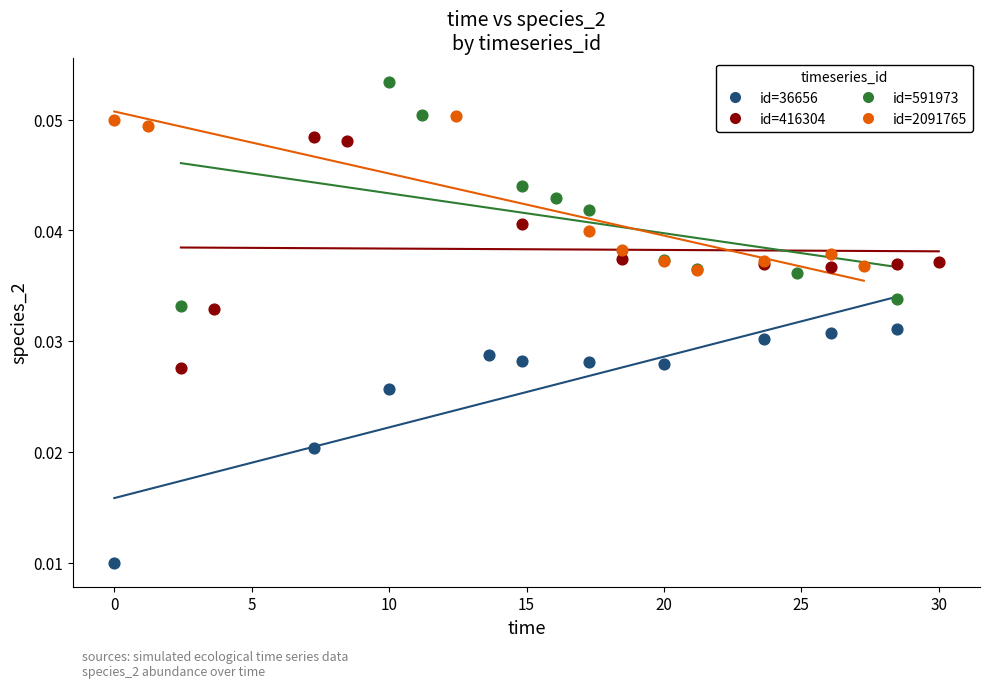

Which series contains the highest Y value?

id=591973